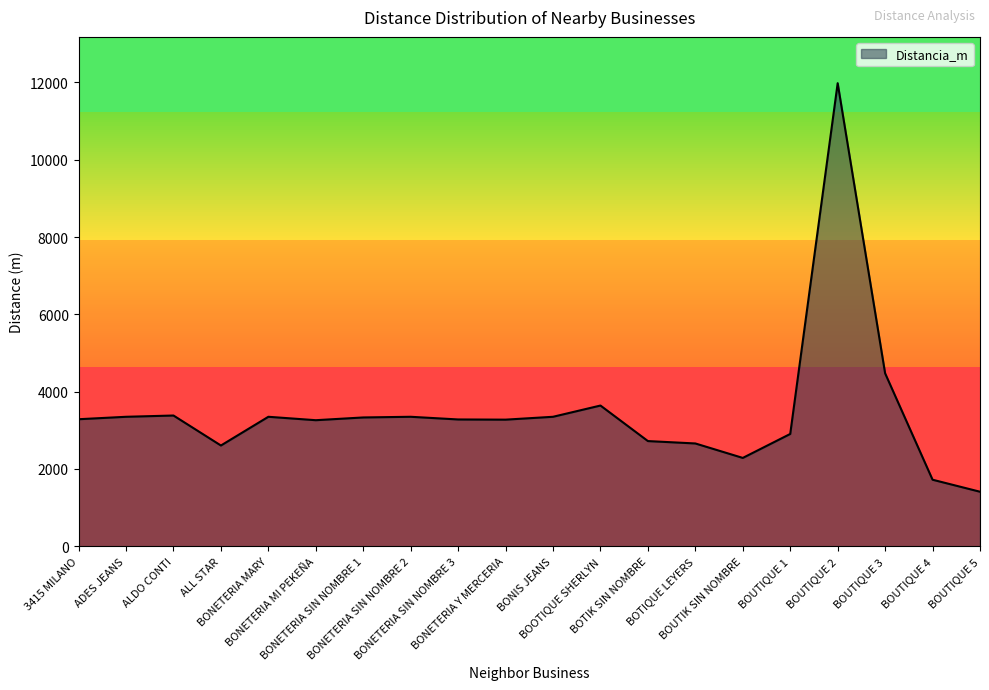

What is the smallest value displayed?

1410.4